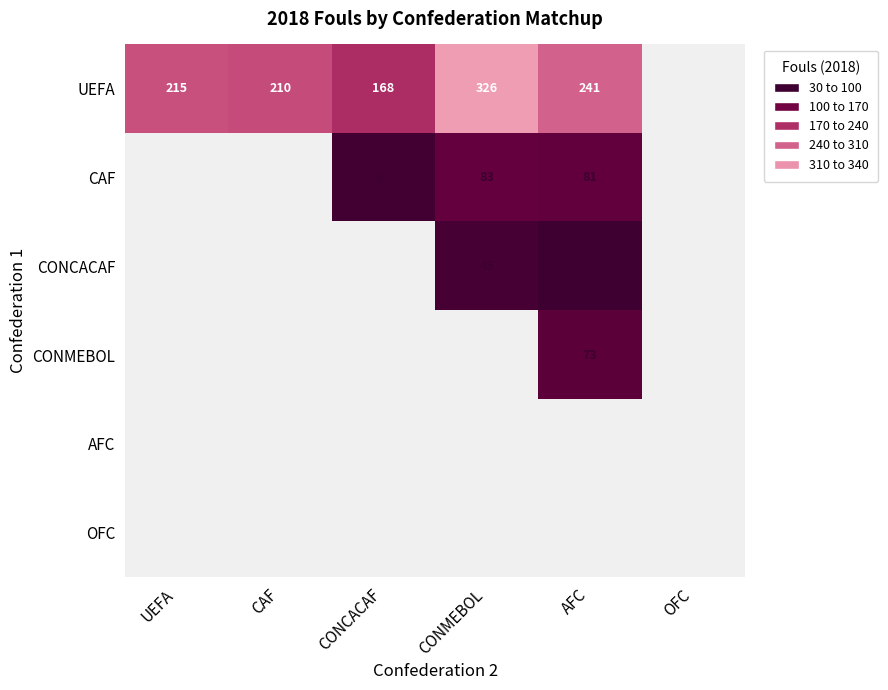

The CAF series shows 83 at CONMEBOL. True or false?

True